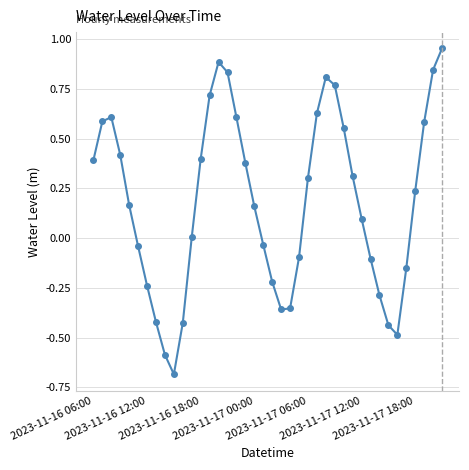

How many points are lower than both their immediate neighbors (excluding endpoints)?

3